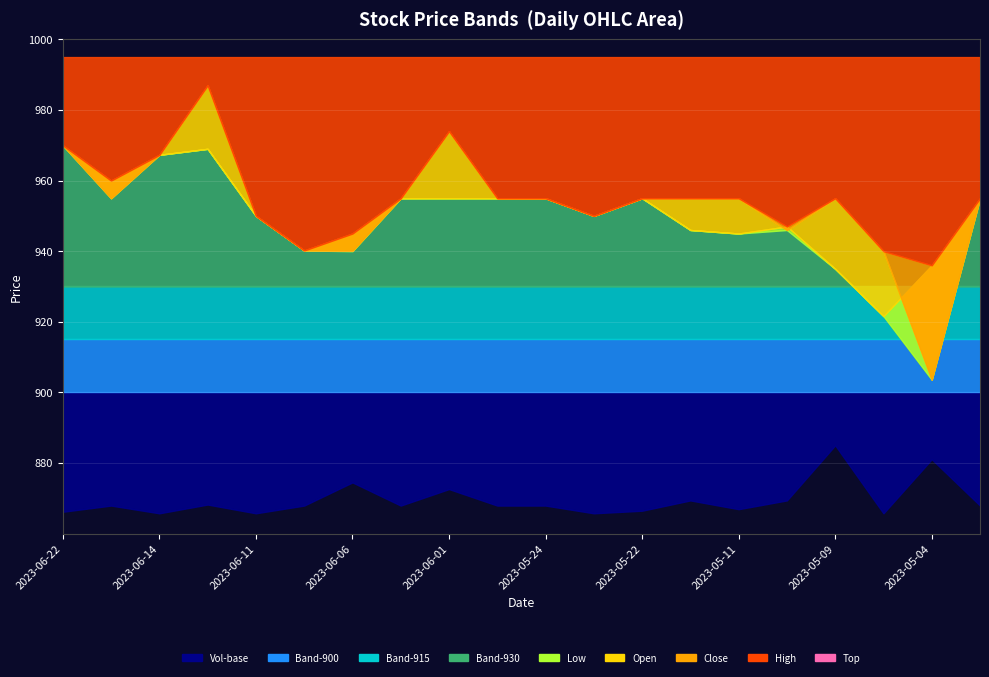

What position from the right is 2023-05-11?

6